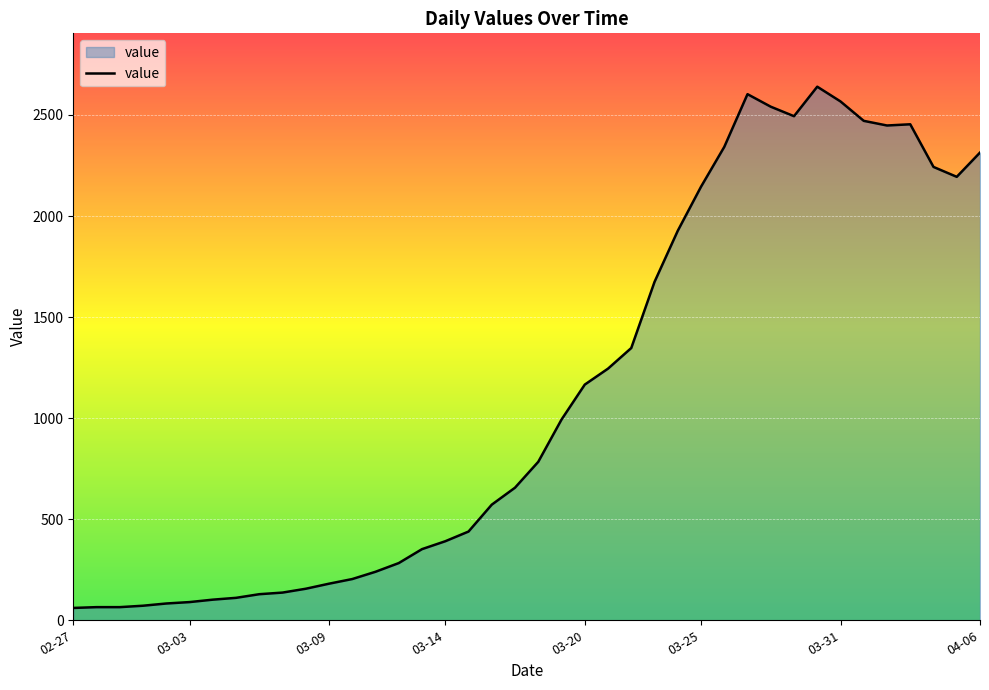

What is the smallest value displayed?

61